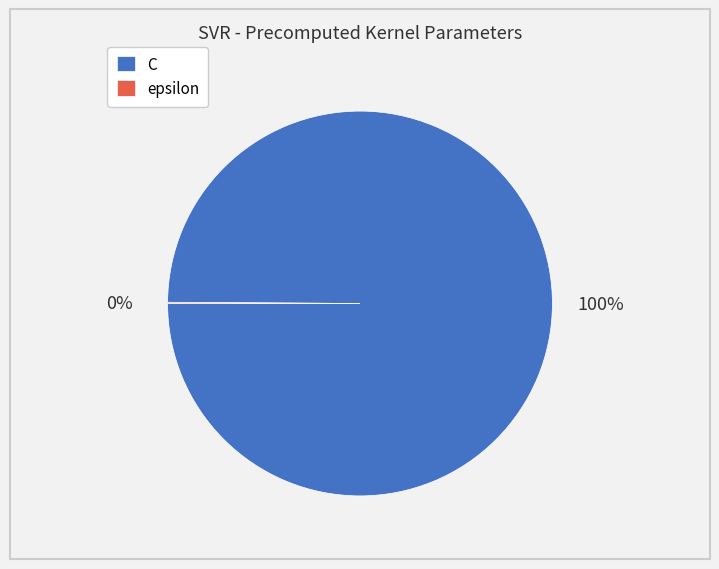

Does C represent more than half of the total?

Yes